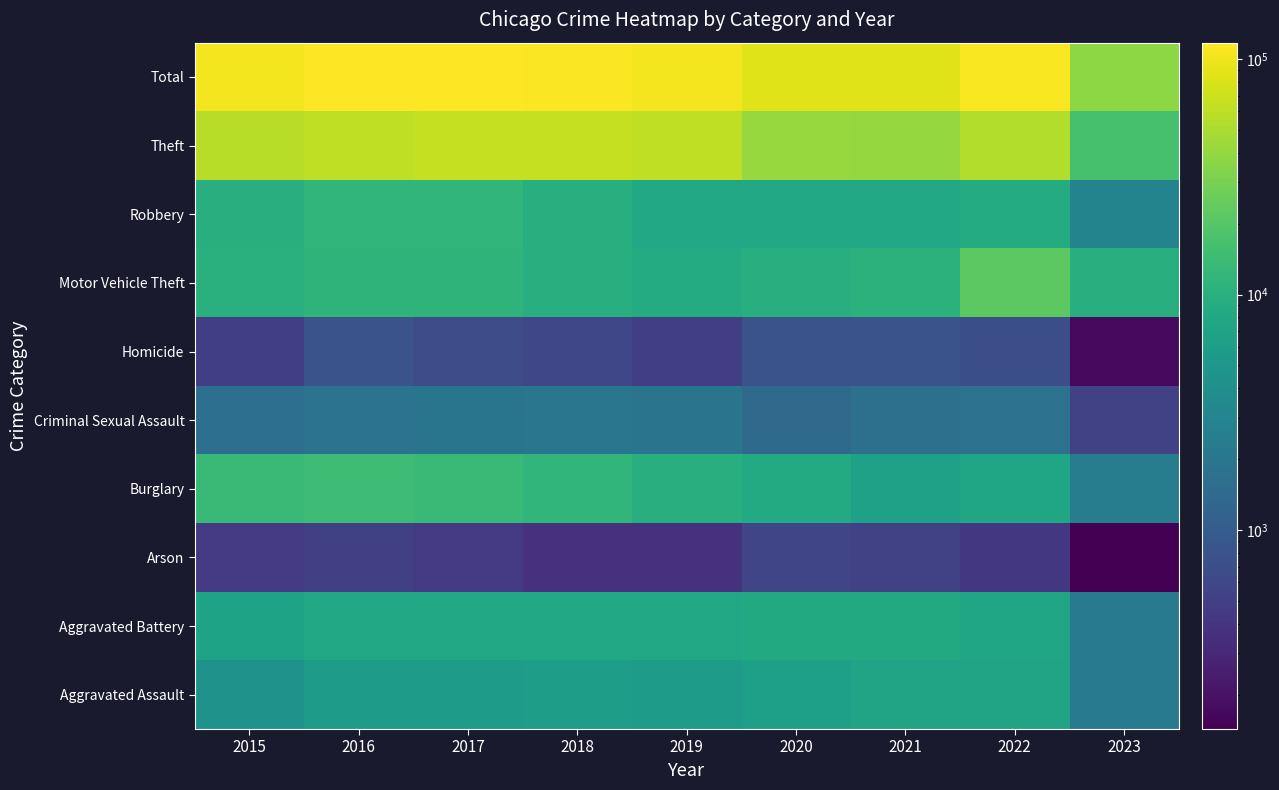

What is the minimum value shown in the chart?

143